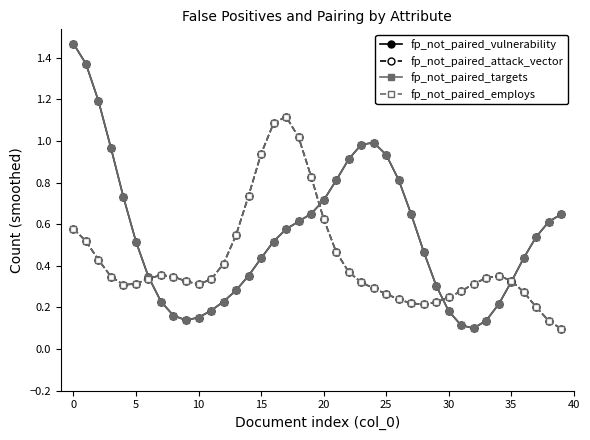

How many lines are shown in the chart?

4